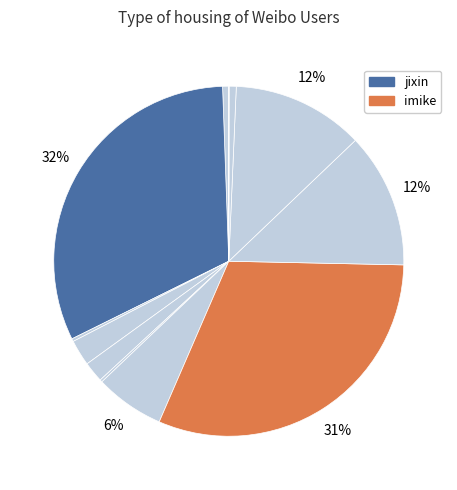

Rank the categories by value from lowest to highest.

hi3w, huangjingyun, craylin, wang-hua, yaoxu, bian, oxygen, zhangleo, keso, fenng, imike, jixin